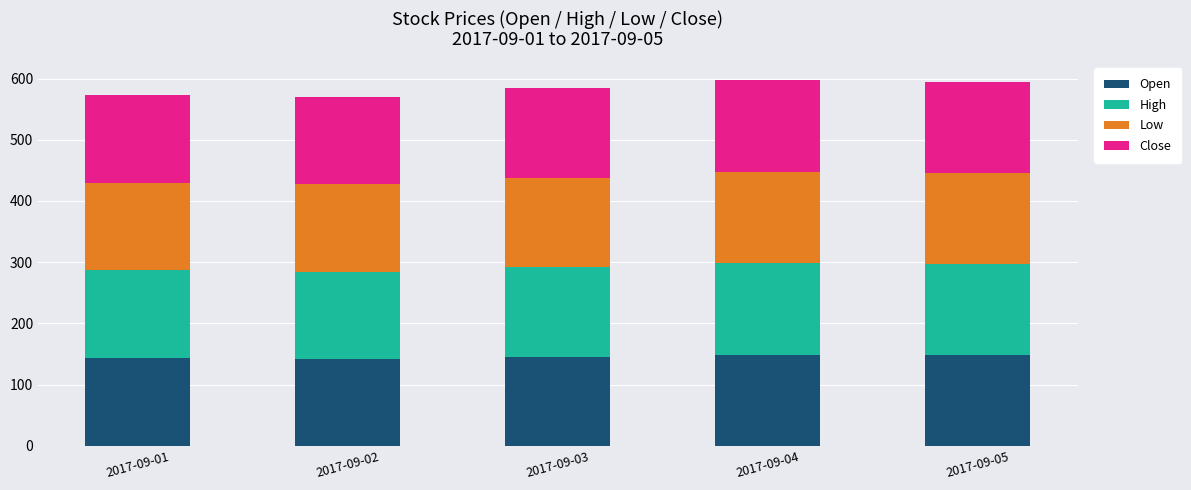

What is the average value of the Open series?

145.9